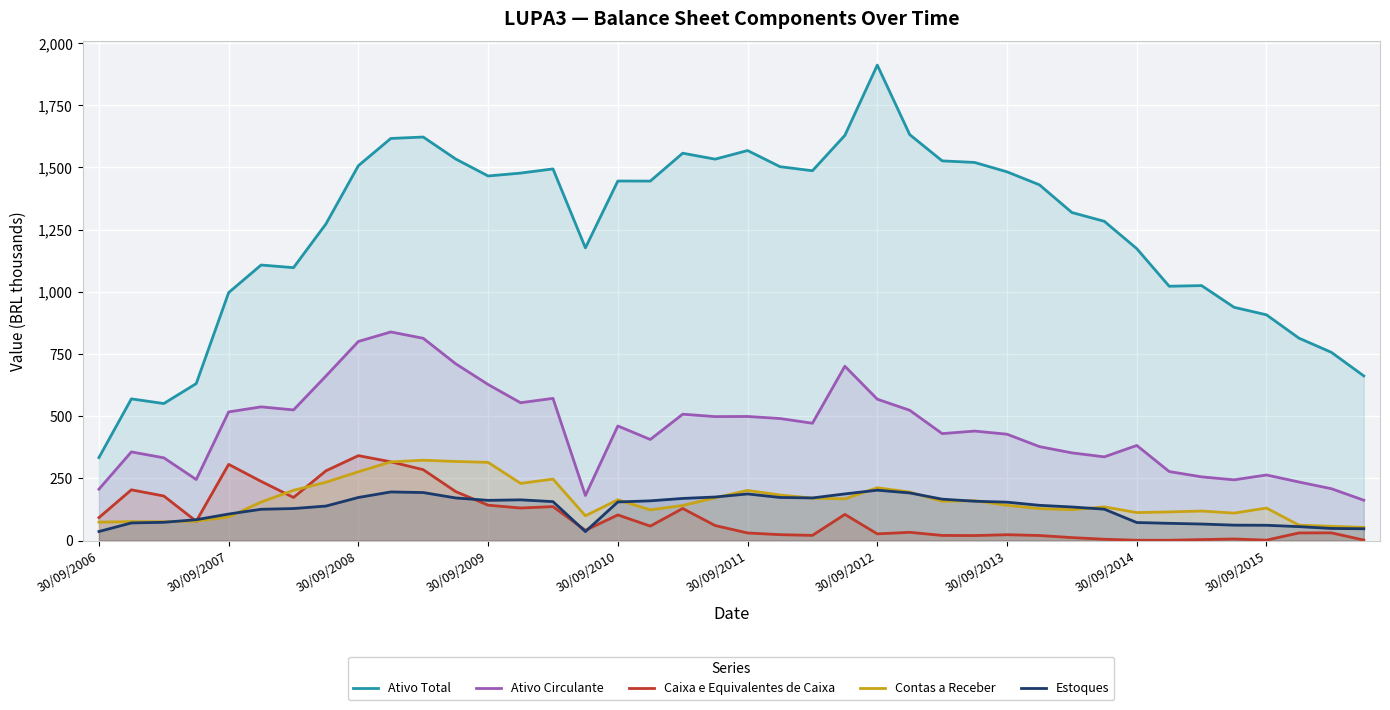

Reading right to left, what are all the values shown in this chart?

Ativo Total: 662.2	757.0	814.0	907.7	938.0	1025.2	1022.6	1173.8	1283.6	1319.0	1430.2	1482.5	1520.2	1526.5	1632.0	1911.6	1629.1	1486.9	1503.2	1568.1	1533.5	1557.4	1445.3	1445.6	1176.9	1494.3	1477.4	1465.9	1534.1	1622.4	1616.7	1507.3	1273.2	1097.3	1107.9	997.0	631.3	551.1	569.9	333.9
Ativo Circulante: 162.5	208.8	235.7	264.0	244.4	256.4	277.8	382.6	336.8	352.8	377.9	427.8	440.5	430.2	524.0	568.6	701.1	472.0	490.9	499.2	498.6	508.2	406.7	461.0	181.4	571.9	554.4	627.6	711.0	813.4	838.9	800.6	661.7	525.5	537.8	517.5	245.7	333.0	356.7	206.8
Caixa e Equivalentes de Caixa: 2.4	31.4	31.0	2.1	6.8	4.3	1.5	1.6	5.7	12.3	20.7	23.9	20.4	21.0	33.5	27.2	105.5	21.2	24.1	30.9	60.7	129.3	58.5	103.4	41.4	136.9	131.2	142.6	197.3	285.2	316.9	341.7	280.7	173.6	238.3	306.6	78.0	179.5	204.3	92.5
Contas a Receber: 53.3	57.5	62.3	131.1	110.8	119.0	115.5	112.9	135.7	124.5	128.8	142.0	160.5	158.4	195.3	212.7	167.9	170.8	183.5	201.9	172.2	141.4	123.6	164.4	100.0	247.4	230.2	314.7	318.3	323.2	316.6	277.0	234.7	202.4	155.1	95.1	78.6	76.2	76.6	74.5
Estoques: 47.7	49.0	56.3	61.8	62.3	66.8	69.6	72.8	126.5	135.3	142.0	154.7	158.5	166.8	191.8	202.8	187.9	171.6	173.6	187.7	175.4	169.7	160.0	155.5	36.4	156.9	164.0	162.0	171.7	193.3	195.8	173.5	139.0	129.1	126.1	107.0	84.1	73.7	71.2	36.7